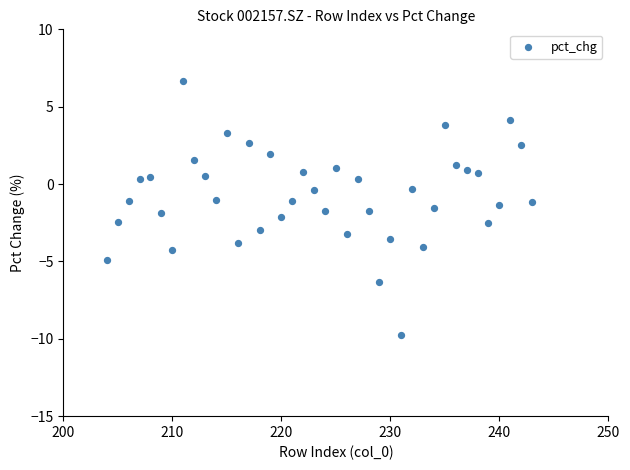

What is the range of Y values (max minus min)?

16.4